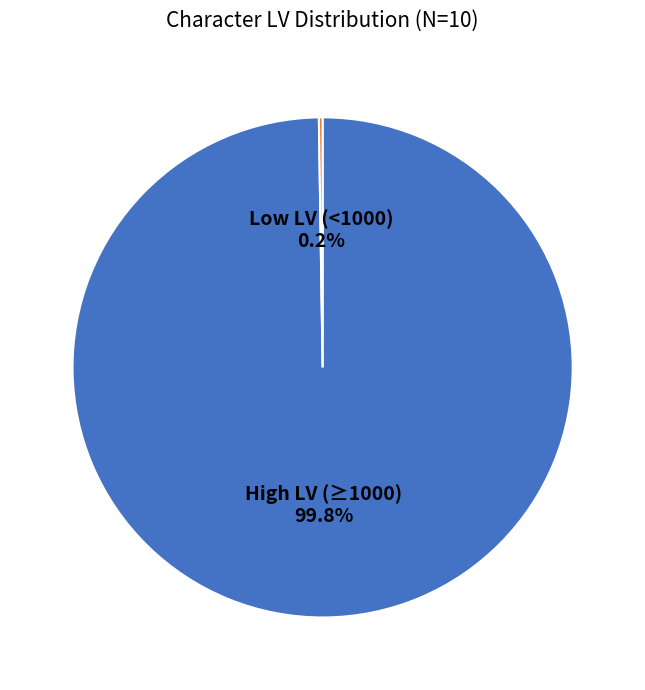

Is there a majority slice in this chart?

Yes